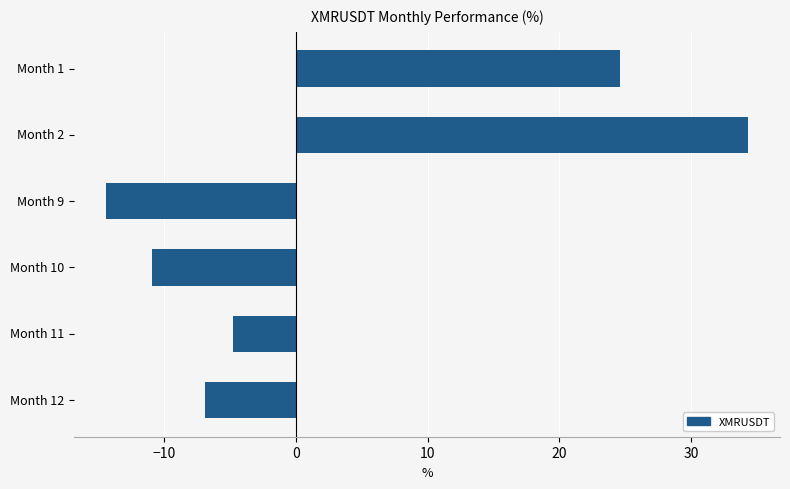

Rank the categories by value from lowest to highest.

Month 9, Month 10, Month 12, Month 11, Month 1, Month 2